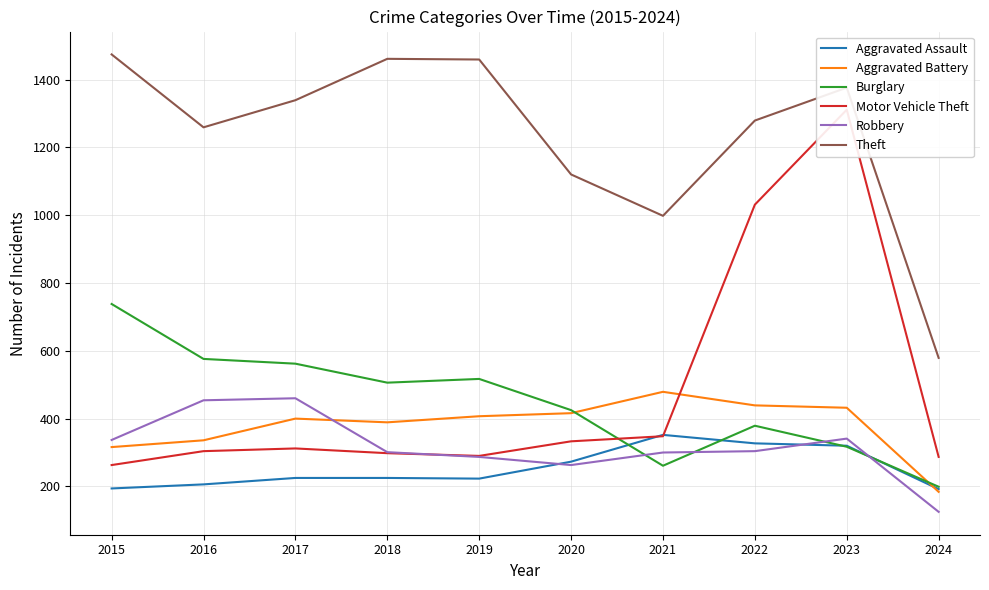

How many intersections are there between Aggravated Assault and Motor Vehicle Theft?

2